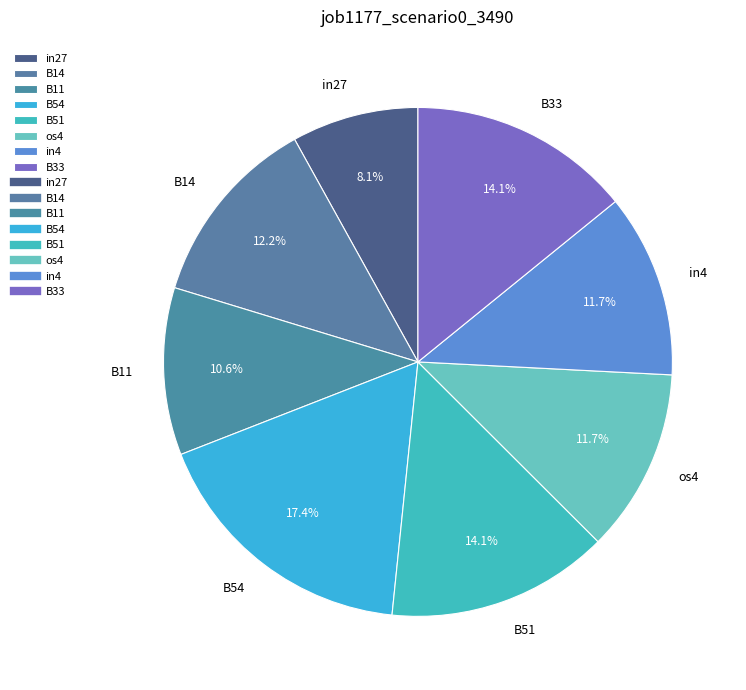

To the nearest percent, what is the average slice percentage?

12%